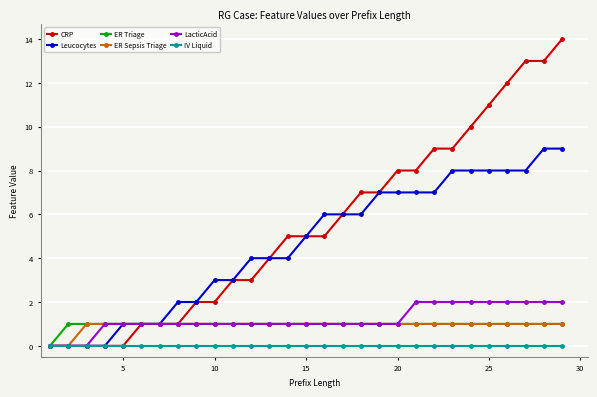

Which series has the widest spread of values?

CRP